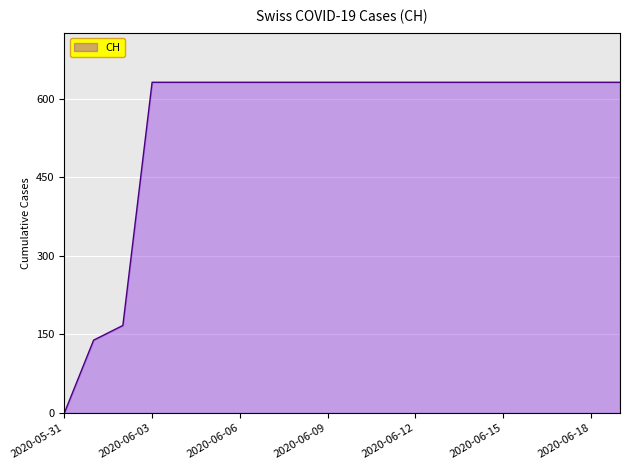

What is the difference between the maximum and minimum values?

631